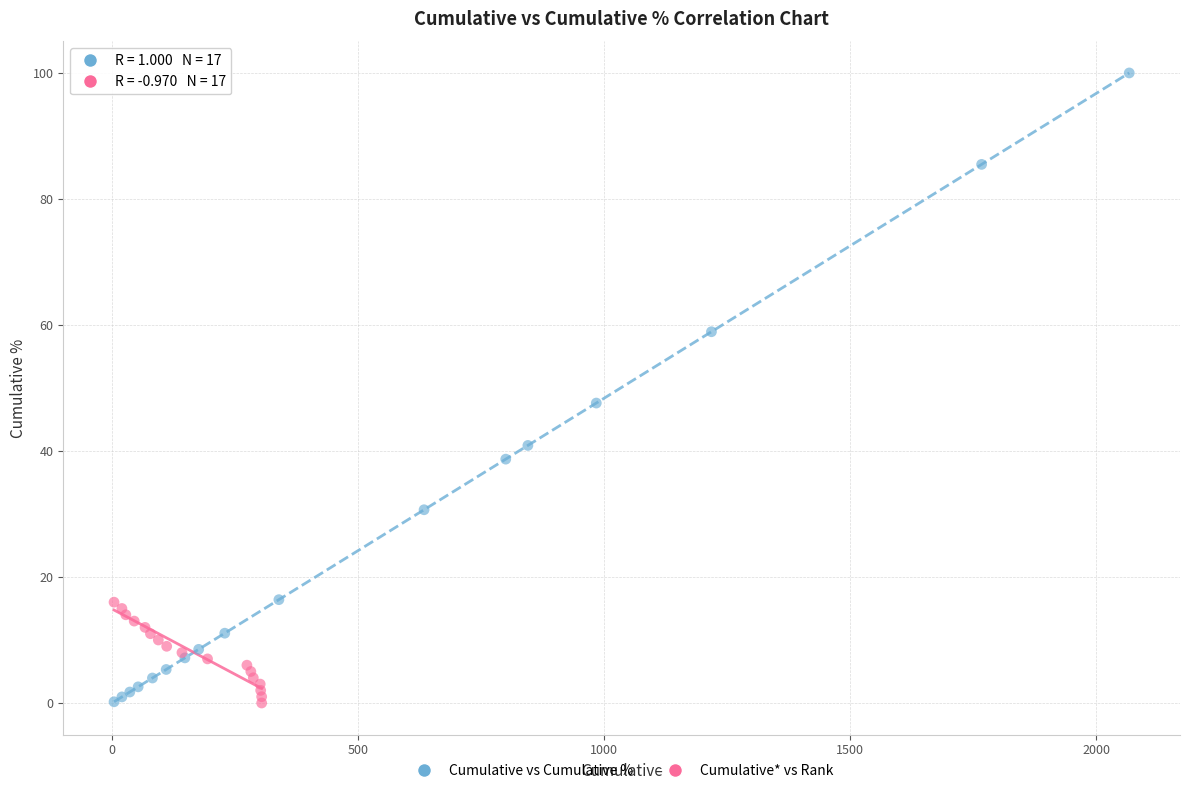

Which series has the largest Y range (max minus min)?

Cumulative vs Cumulative %